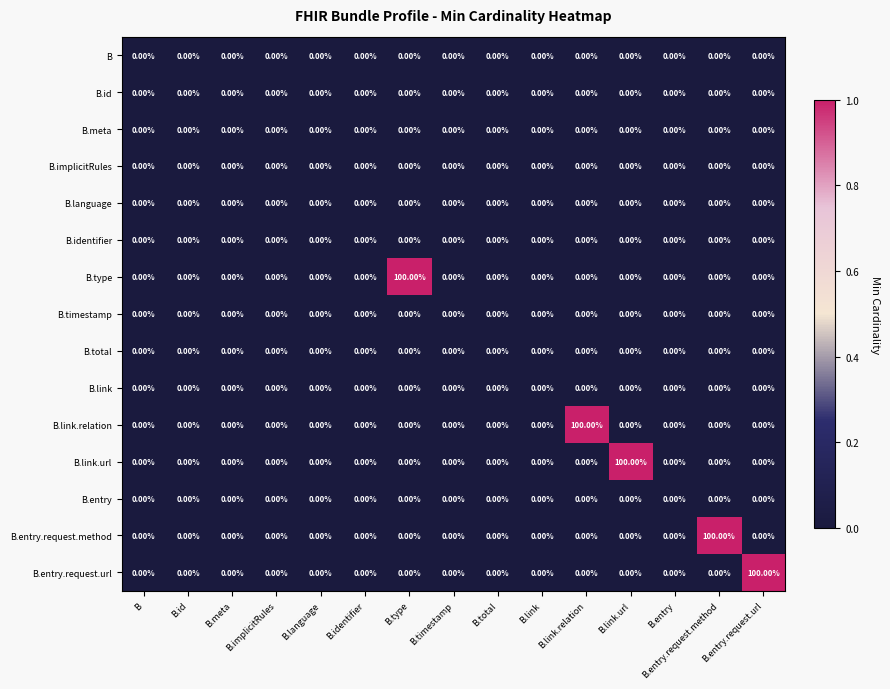

At how many categories does at least one series exceed 10?

5